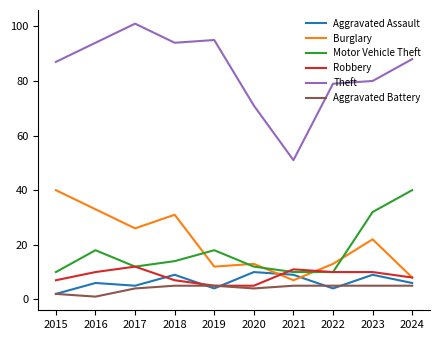

What is the spread (max minus min) of values at 2018?

89